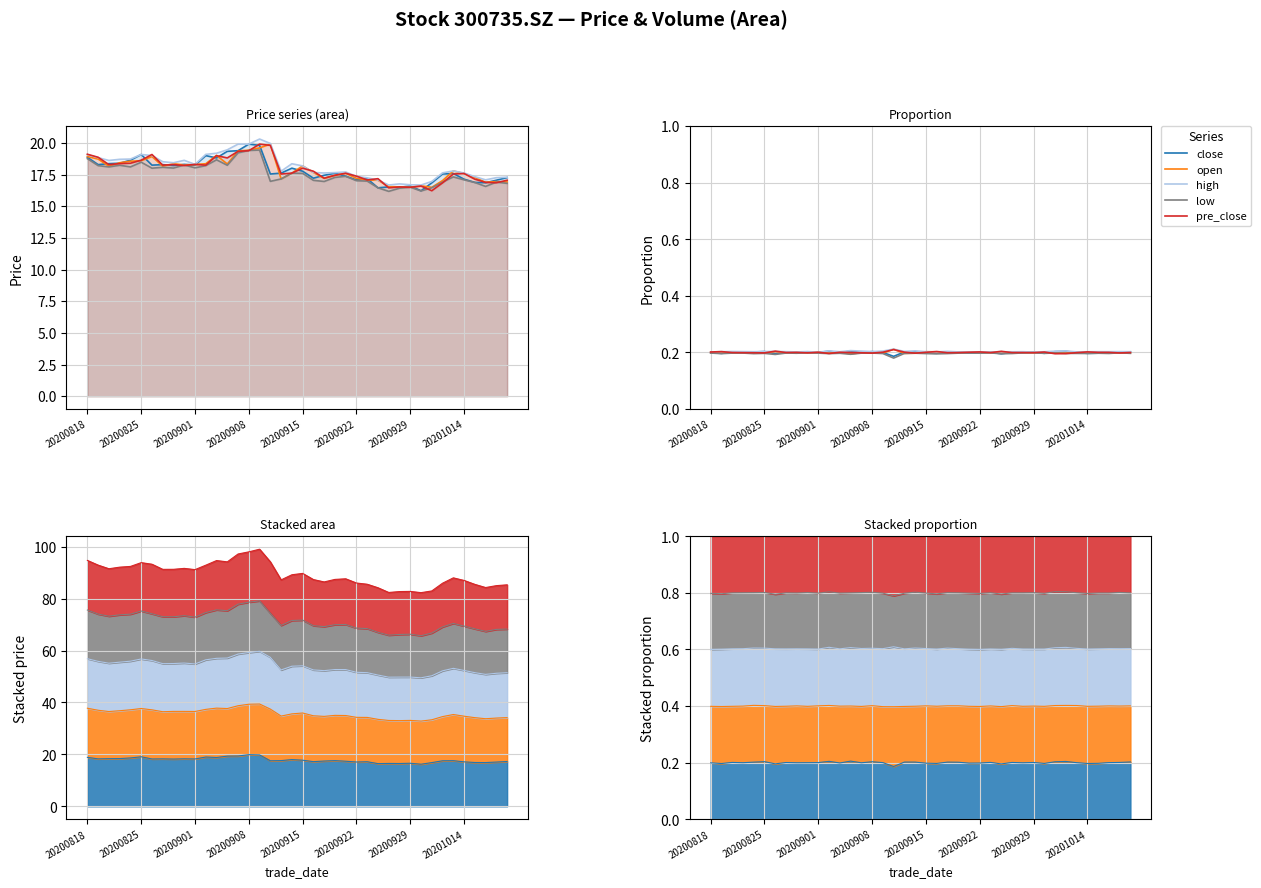

Reading left to right, transcribe all the data shown in this chart.

close: 0.2	0.2	0.2	0.2	0.2	0.2	0.2	0.2	0.2	0.2	0.2	0.2	0.2	0.2	0.2	0.2	0.2	0.2	0.2	0.2	0.2	0.2	0.2	0.2	0.2	0.2	0.2	0.2	0.2	0.2	0.2	0.2	0.2	0.2	0.2	0.2	0.2	0.2	0.2	0.2
open: 0.2	0.2	0.2	0.2	0.2	0.2	0.2	0.2	0.2	0.2	0.2	0.2	0.2	0.2	0.2	0.2	0.2	0.2	0.2	0.2	0.2	0.2	0.2	0.2	0.2	0.2	0.2	0.2	0.2	0.2	0.2	0.2	0.2	0.2	0.2	0.2	0.2	0.2	0.2	0.2
high: 0.2	0.2	0.2	0.2	0.2	0.2	0.2	0.2	0.2	0.2	0.2	0.2	0.2	0.2	0.2	0.2	0.2	0.2	0.2	0.2	0.2	0.2	0.2	0.2	0.2	0.2	0.2	0.2	0.2	0.2	0.2	0.2	0.2	0.2	0.2	0.2	0.2	0.2	0.2	0.2
low: 0.2	0.2	0.2	0.2	0.2	0.2	0.2	0.2	0.2	0.2	0.2	0.2	0.2	0.2	0.2	0.2	0.2	0.2	0.2	0.2	0.2	0.2	0.2	0.2	0.2	0.2	0.2	0.2	0.2	0.2	0.2	0.2	0.2	0.2	0.2	0.2	0.2	0.2	0.2	0.2
pre_close: 0.2	0.2	0.2	0.2	0.2	0.2	0.2	0.2	0.2	0.2	0.2	0.2	0.2	0.2	0.2	0.2	0.2	0.2	0.2	0.2	0.2	0.2	0.2	0.2	0.2	0.2	0.2	0.2	0.2	0.2	0.2	0.2	0.2	0.2	0.2	0.2	0.2	0.2	0.2	0.2